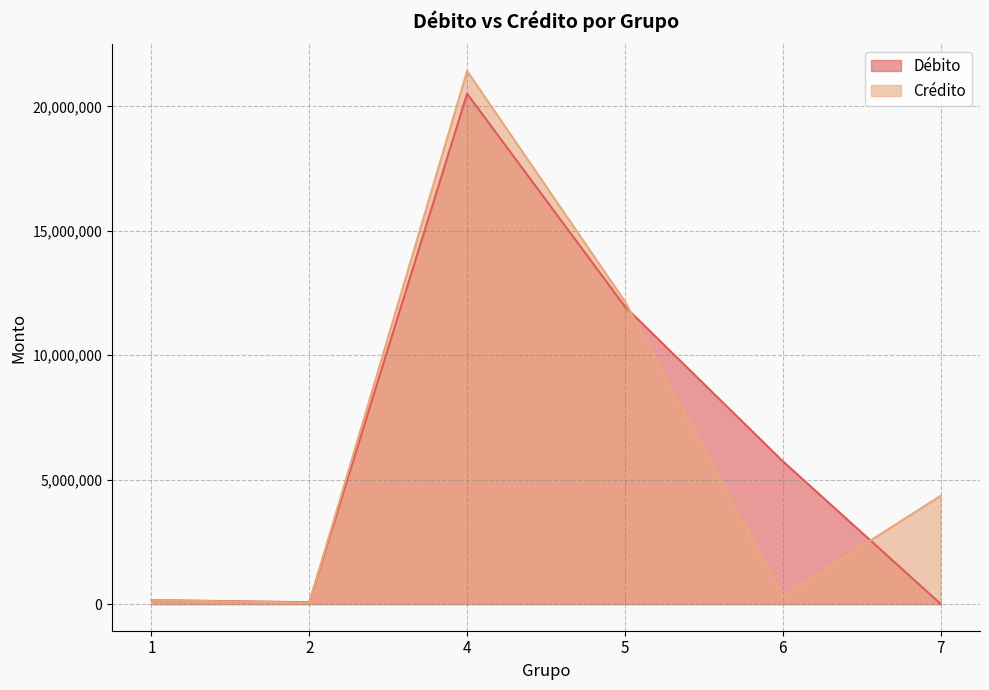

What is the difference between the highest and lowest values at 7?

4336271.7